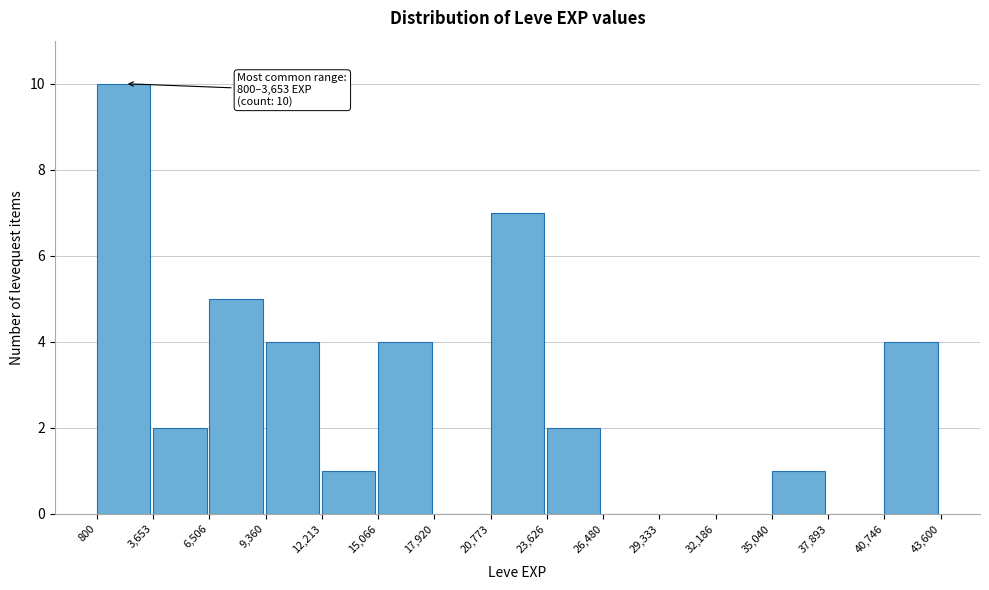

Over which range of the x-axis is the bar tallest?

800 to 3,653